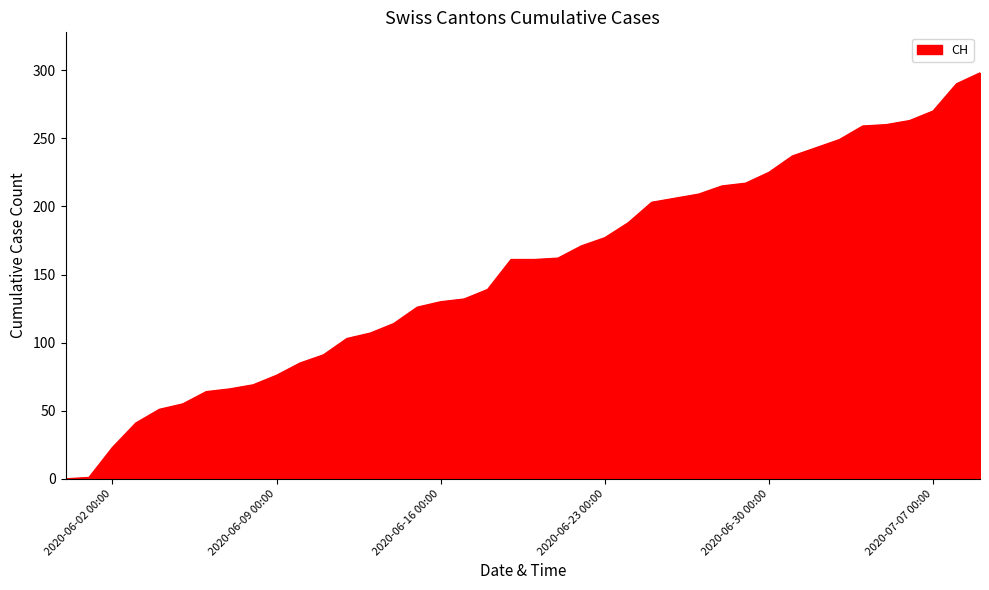

What is the greatest value displayed?

298